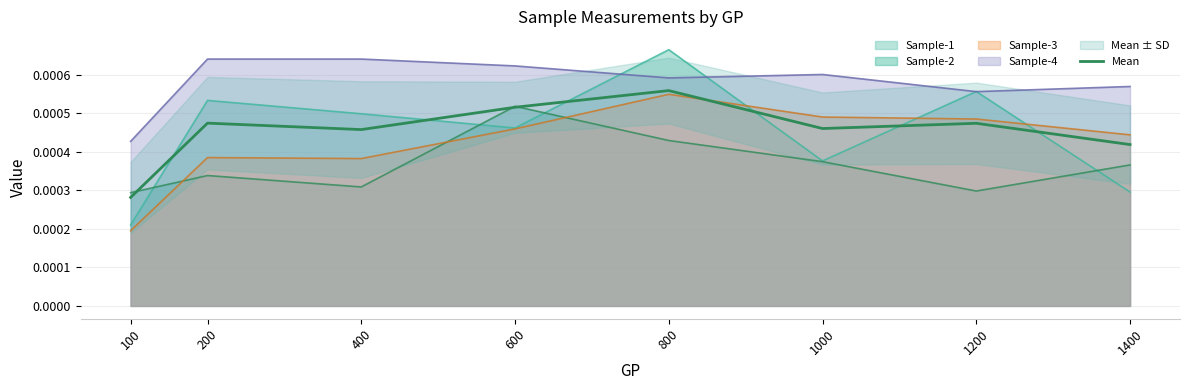

At which label is the value closest to 0?

100